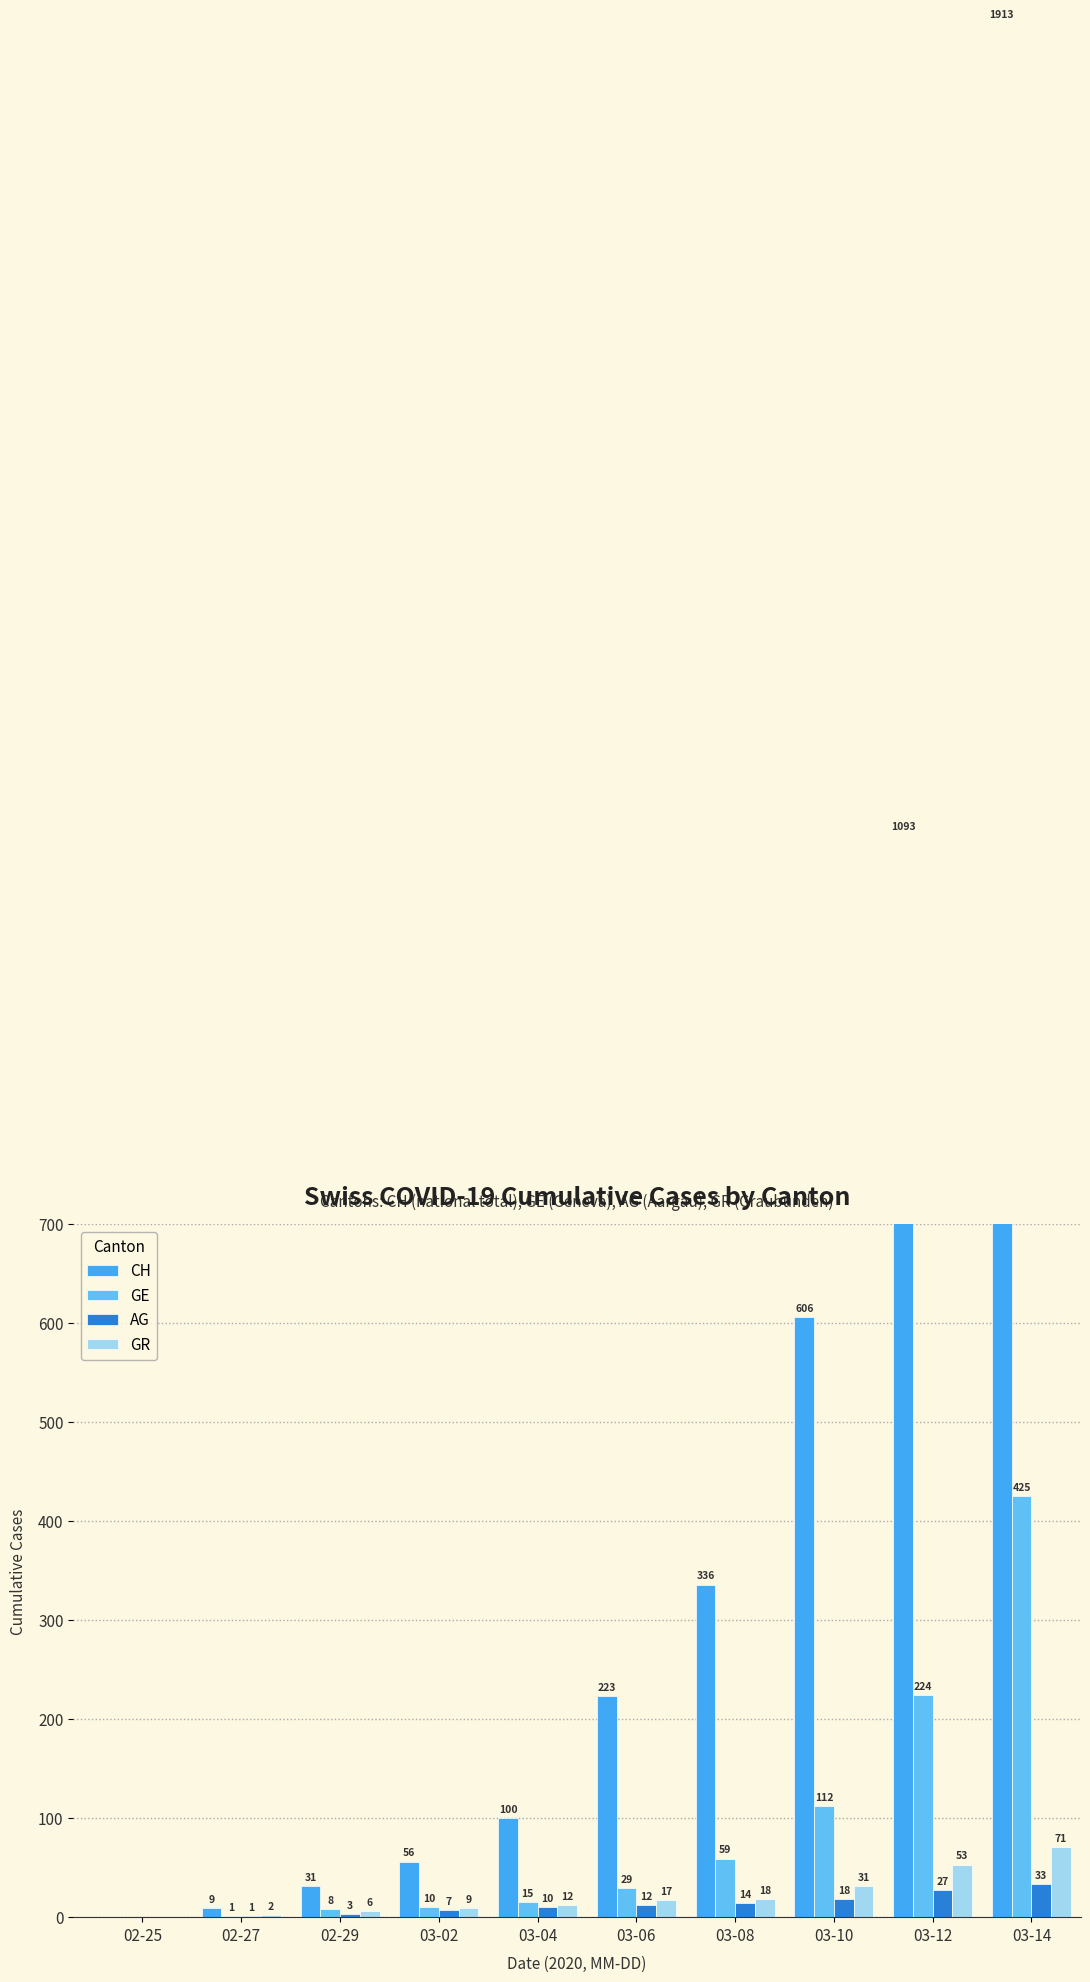

Does the chart contain any negative values?

No